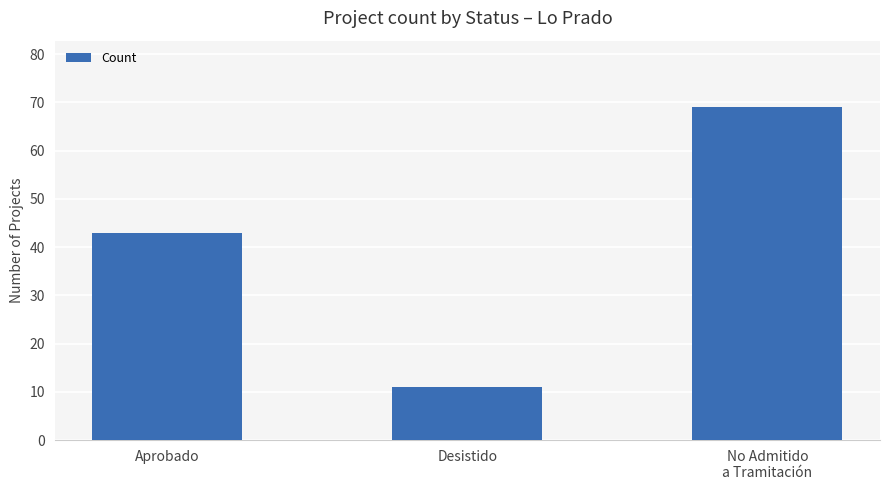

The chart shows a value of 43 at Aprobado. True or false?

True